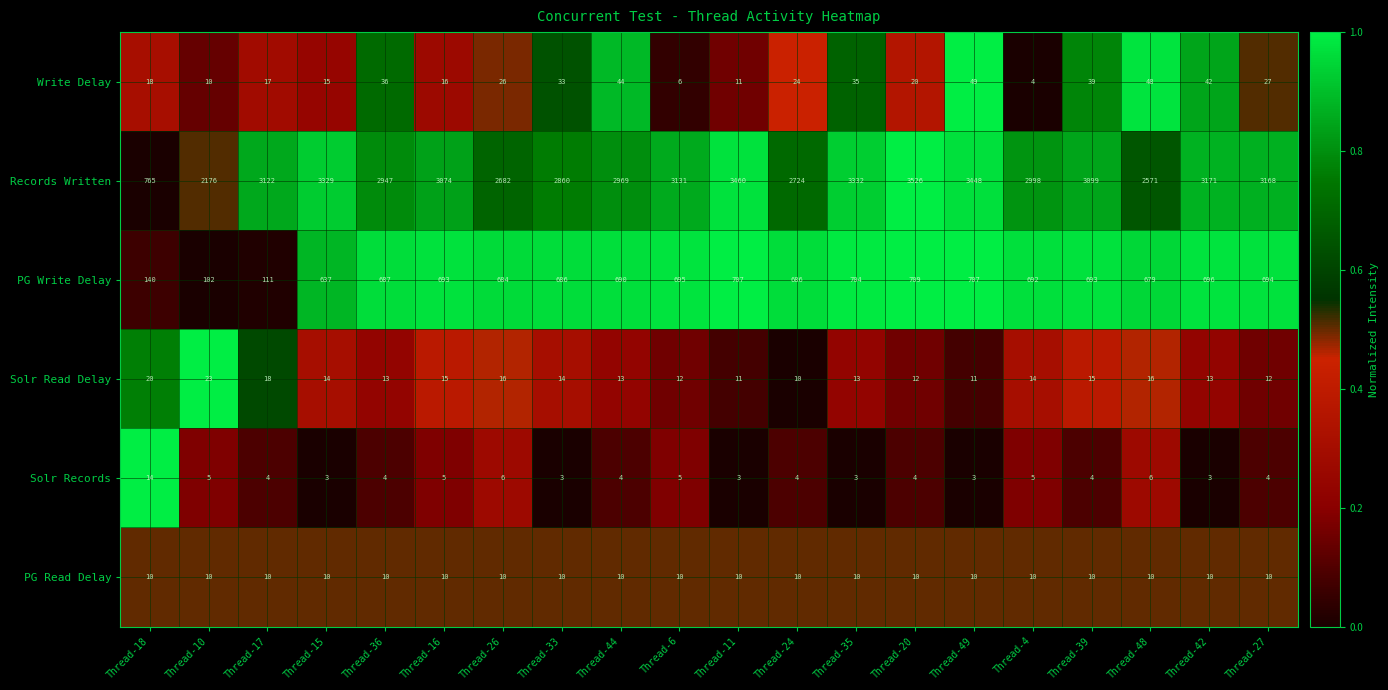

What is the total value across all series at Thread-16?

3813